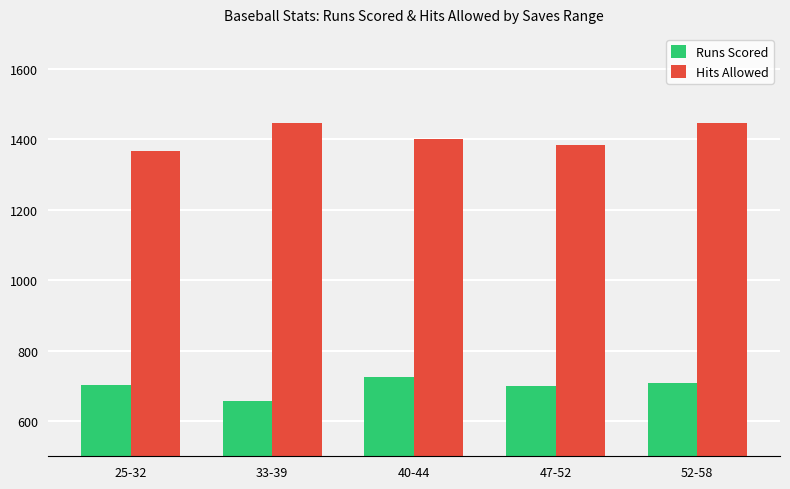

Is it true that Runs Scored equals 700 at 47-52?

True